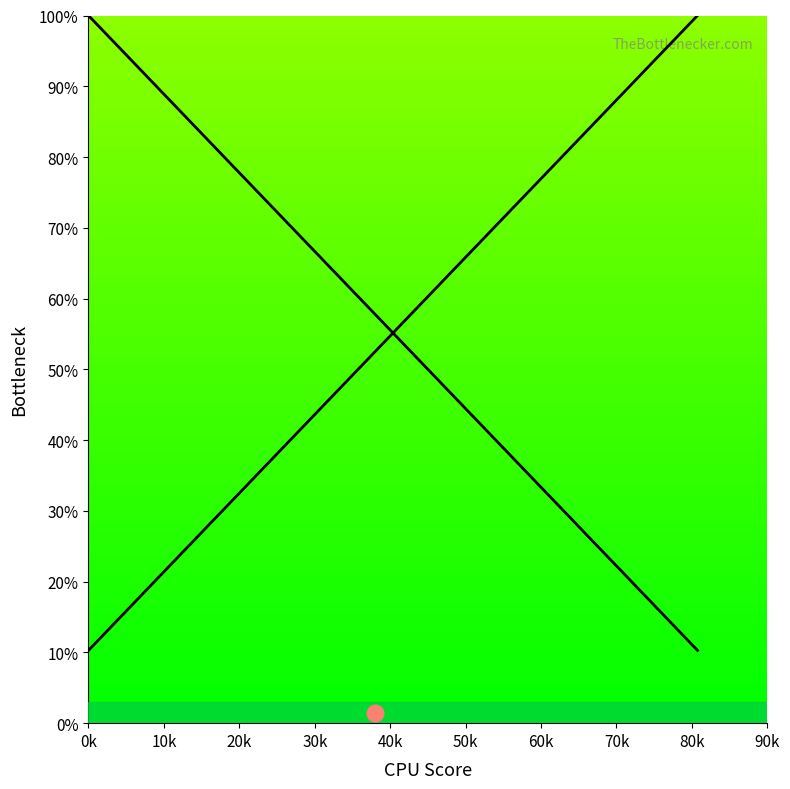

What is the minimum value shown in the chart?

10.3